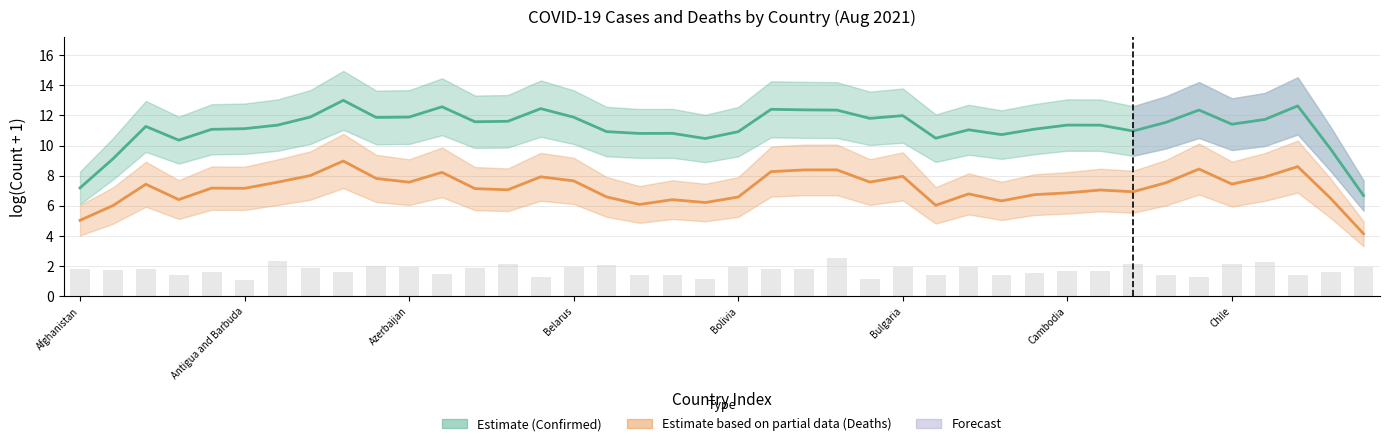

Which has a higher value, Antigua and Barbuda or Belarus?

Belarus